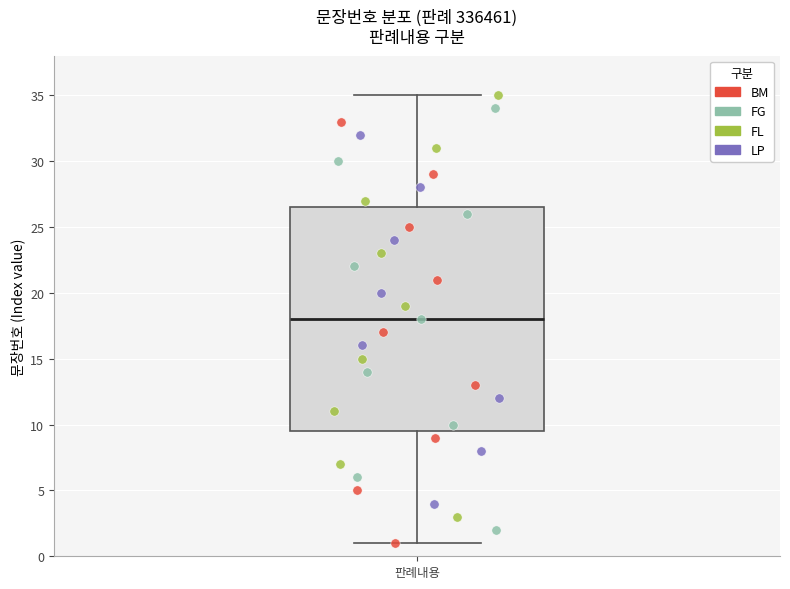

Transcribe this box plot: give where the median line is, the range the box spans, and where the two whiskers end, as read against the y-axis. The values are not printed on the chart, so give them approximately, as read against the axis.

median 18.0, box 9.5 to 26.5, whiskers 1.0 to 35.0